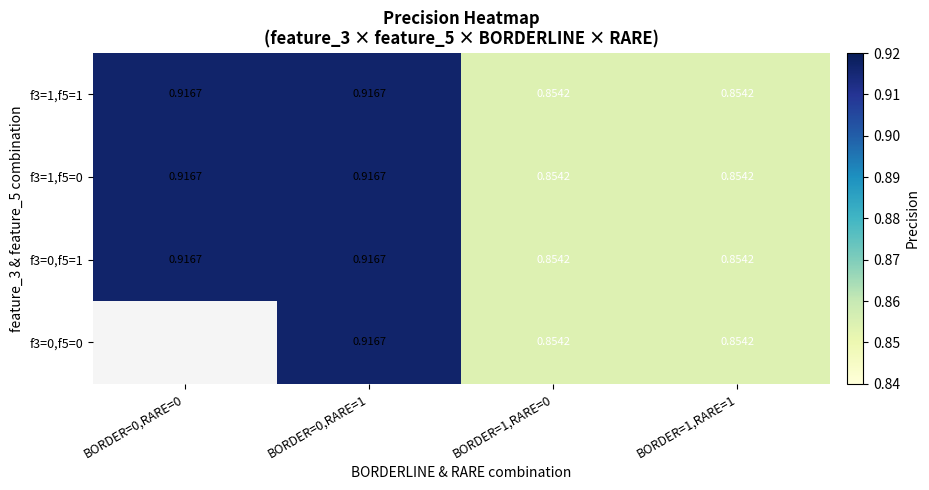

The f3=0,f5=1 series shows 0.4 at BORDER=1,RARE=1. True or false?

False